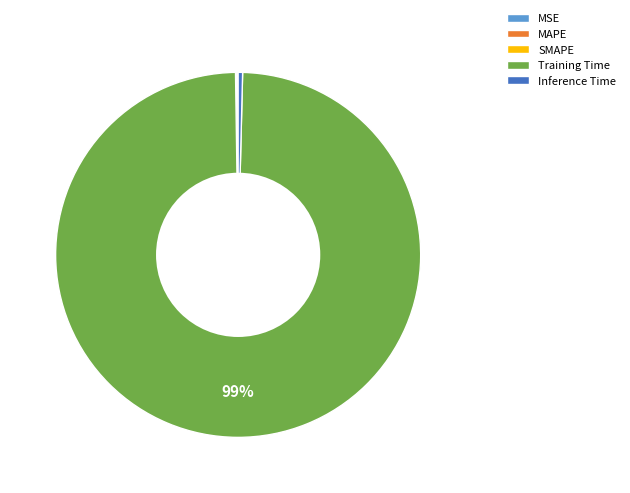

The Training Time slice represents 99% of the pie. True or false?

True